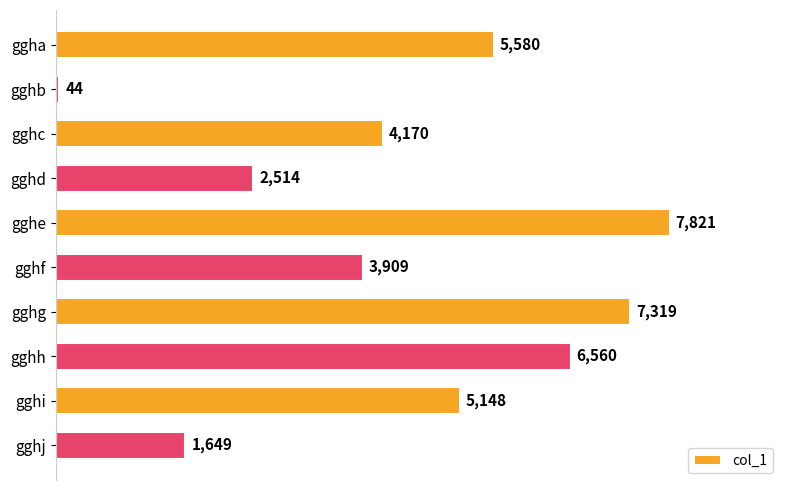

What is the value of the 5th bar from the top?

7821